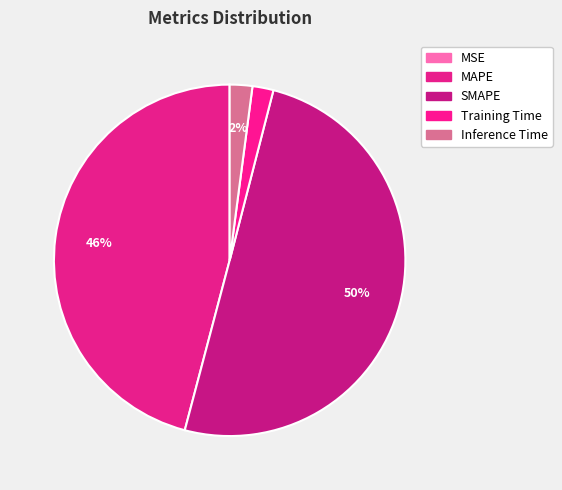

True or false: MSE accounts for 0% of the total.

True